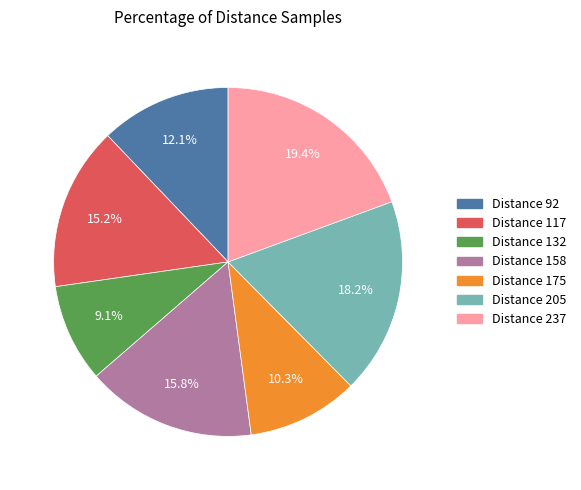

How many segments does this pie chart have?

7